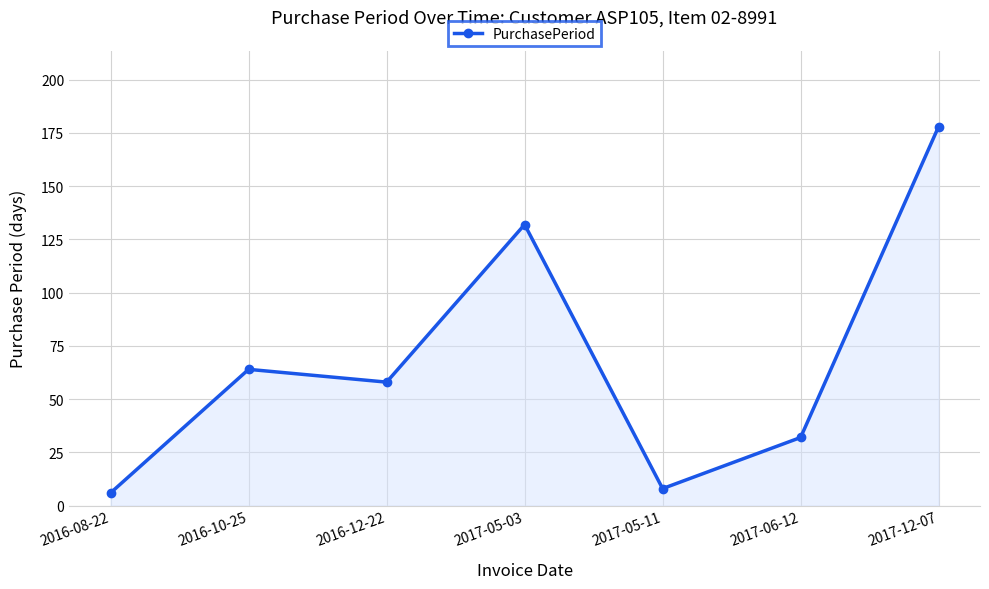

What is the label of the 7th point from the left?

2017-12-07